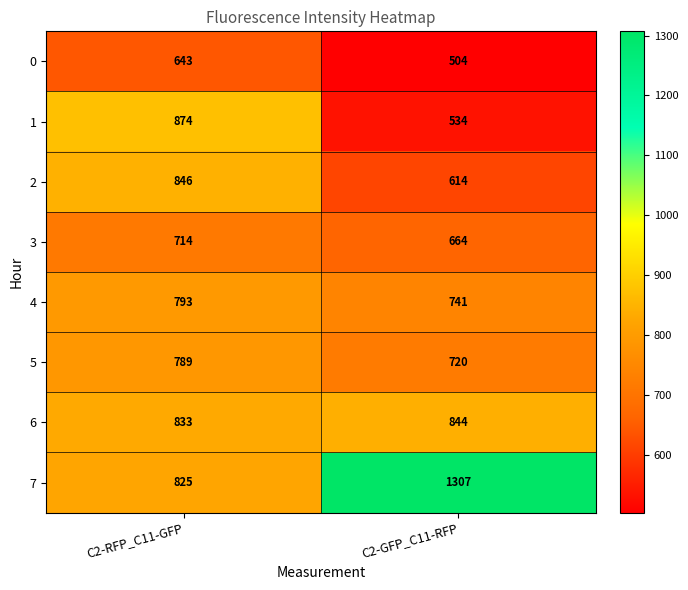

What is the difference between the maximum and minimum values in the 0 series?

139